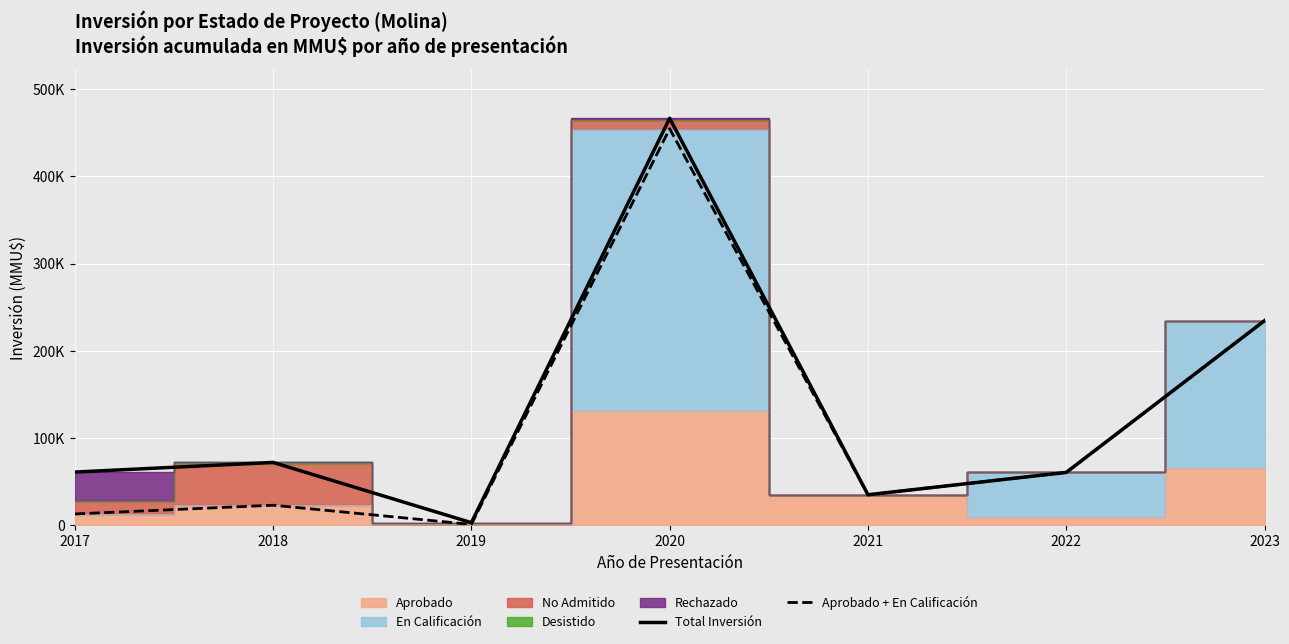

How many interior local peaks does the Total Inversión series have?

2